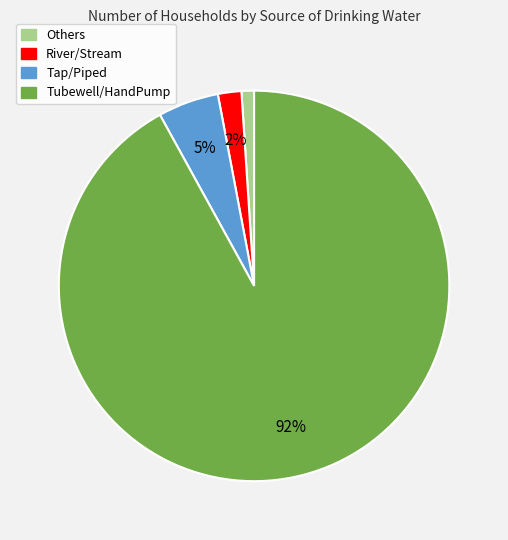

How many segments does this pie chart have?

4